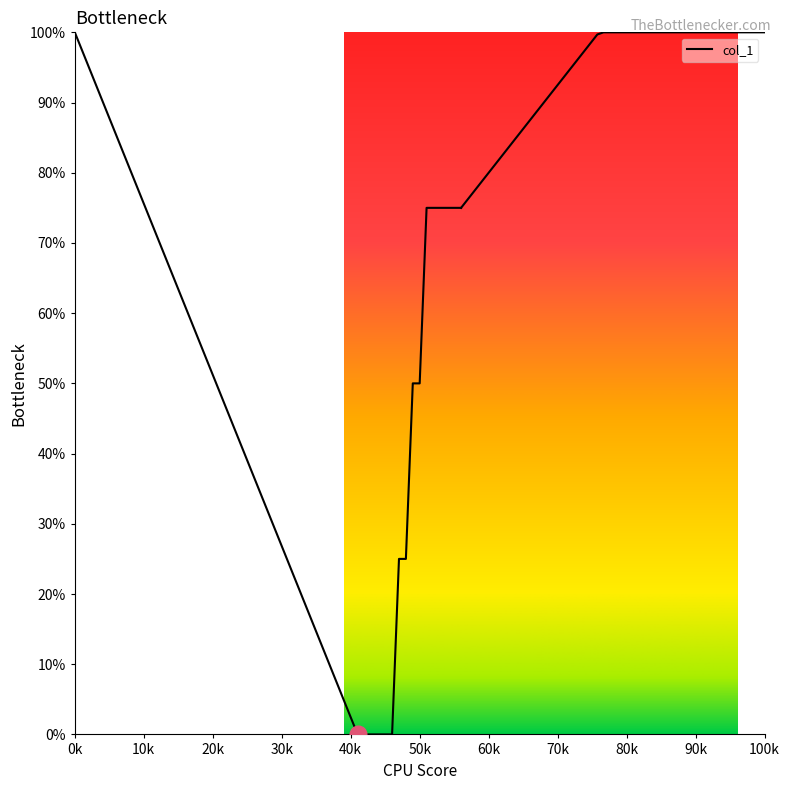

How many lines are shown in the chart?

1